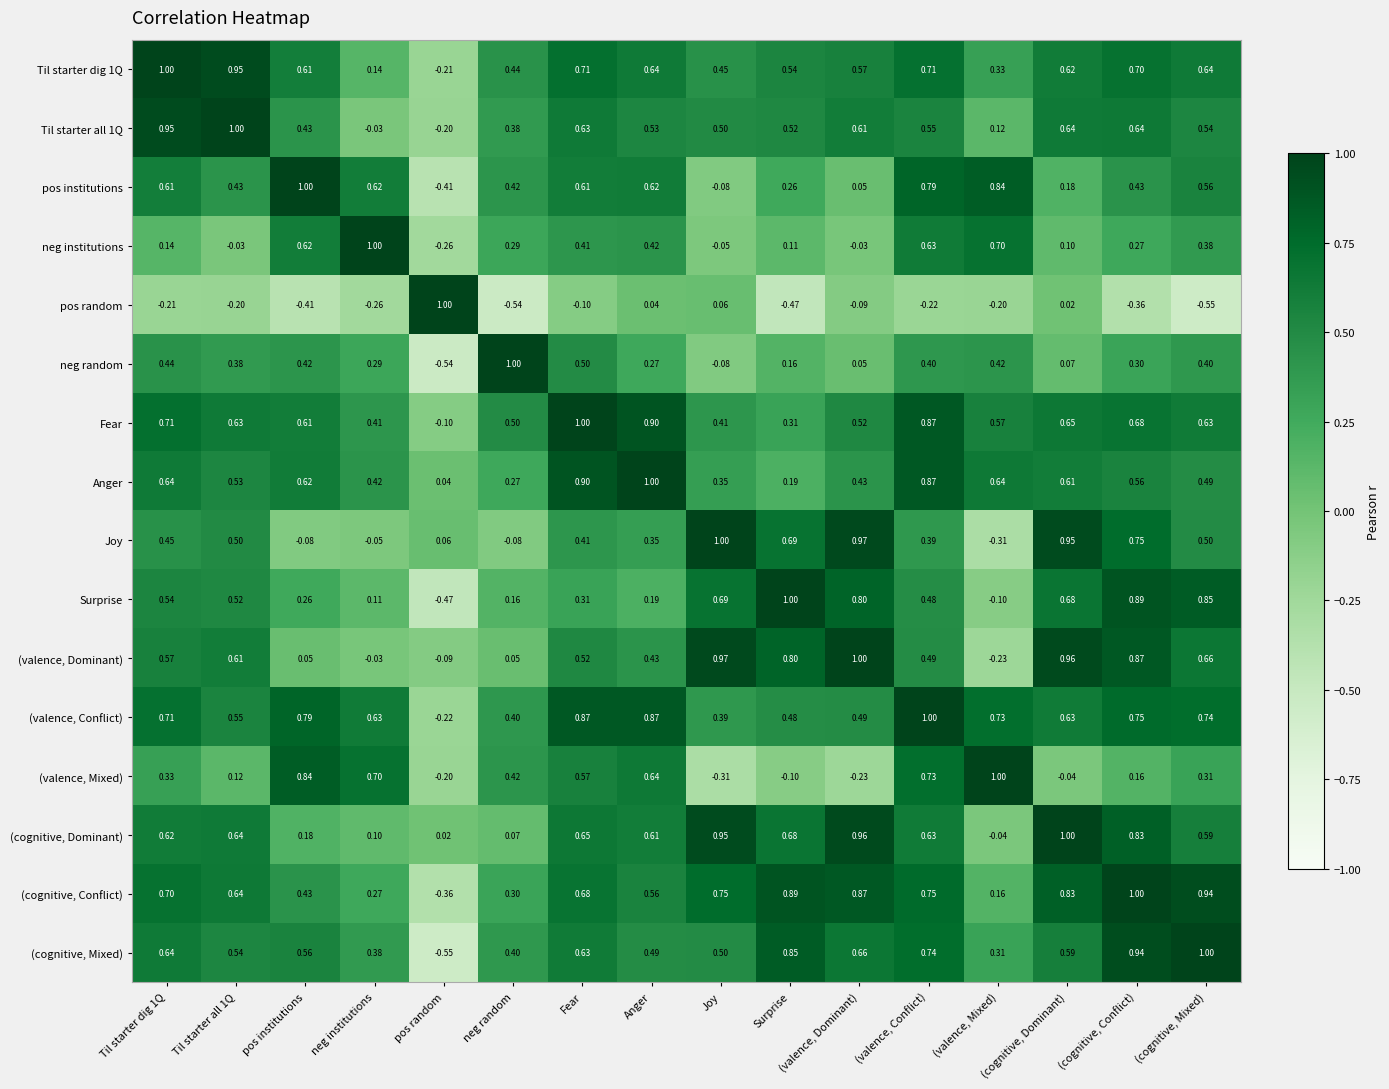

Where is (valence, Dominant) nearest to the value 0?

neg institutions